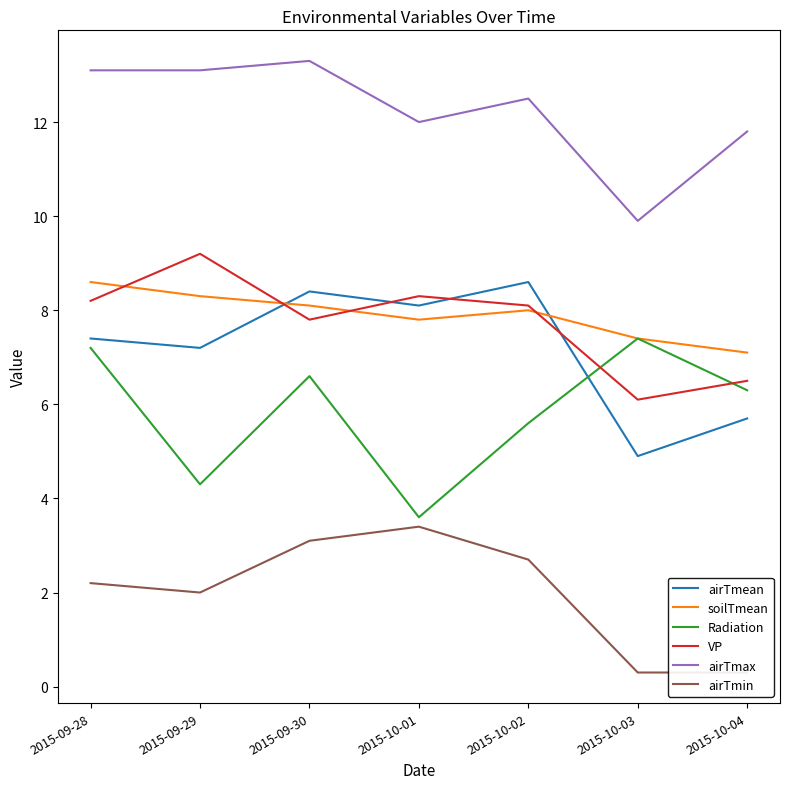

How many distinct data groups are displayed?

6